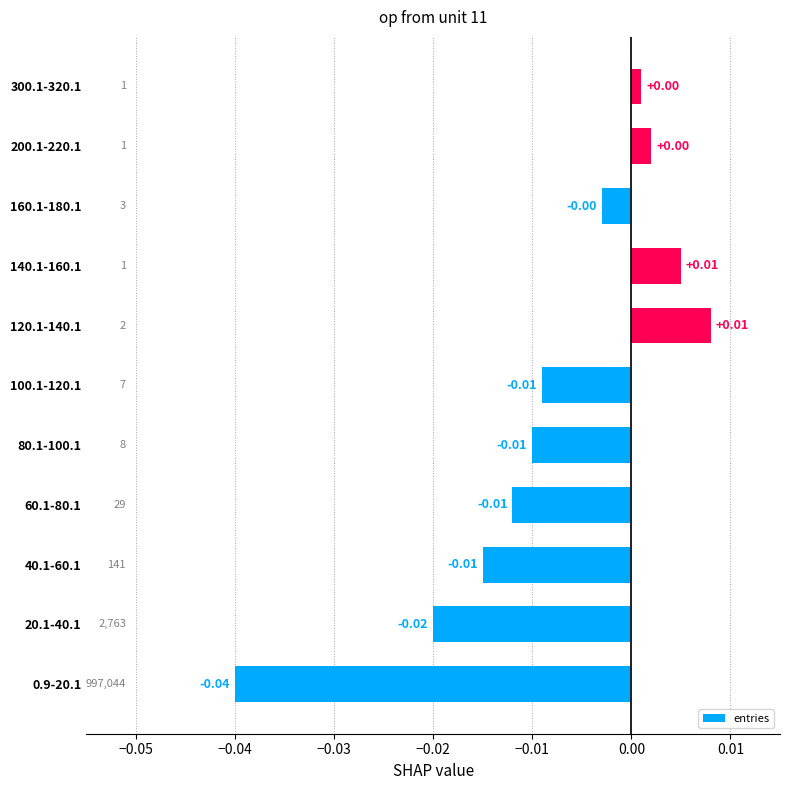

Does the chart contain any negative values?

Yes